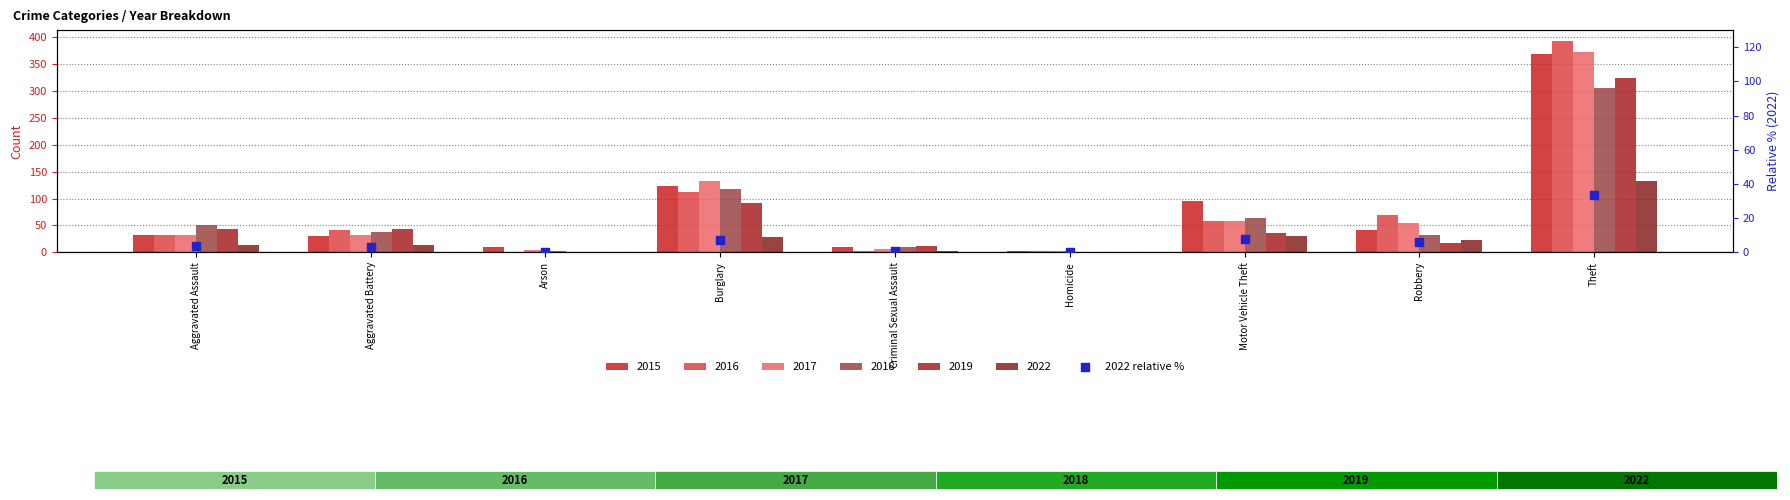

What is the ratio of the value at Criminal Sexual Assault to the value at Motor Vehicle Theft?

0.1